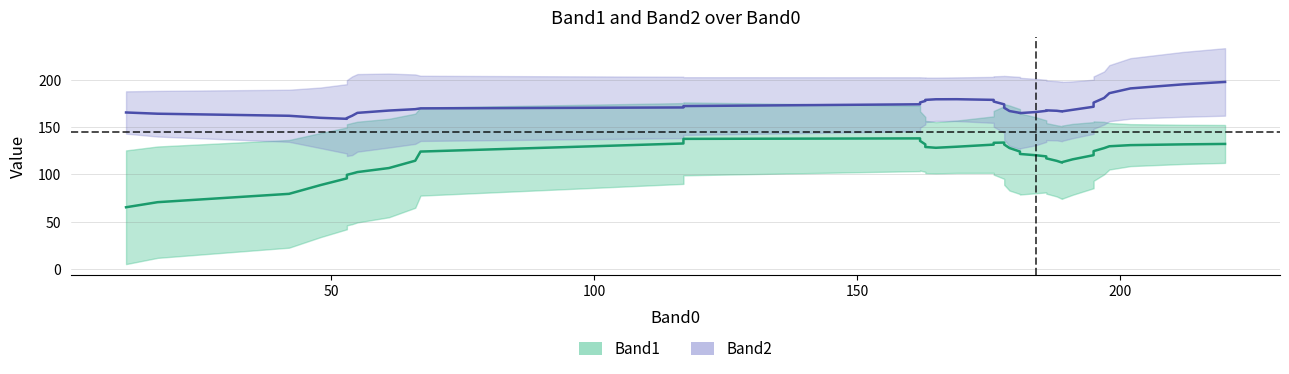

What is the approximate value of Band2 at 27?

165